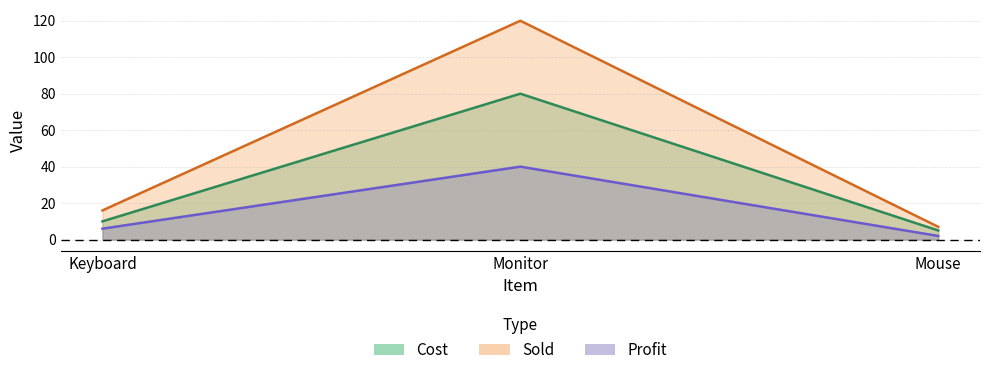

Reading left to right, transcribe all the data shown in this chart.

Cost: Keyboard=10	Monitor=80	Mouse=5
Sold: Keyboard=16	Monitor=120	Mouse=7
Profit: Keyboard=6	Monitor=40	Mouse=2